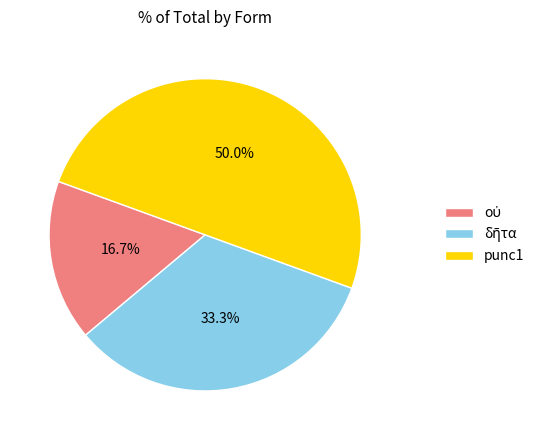

What portion of the pie excludes punc1?

50.0%